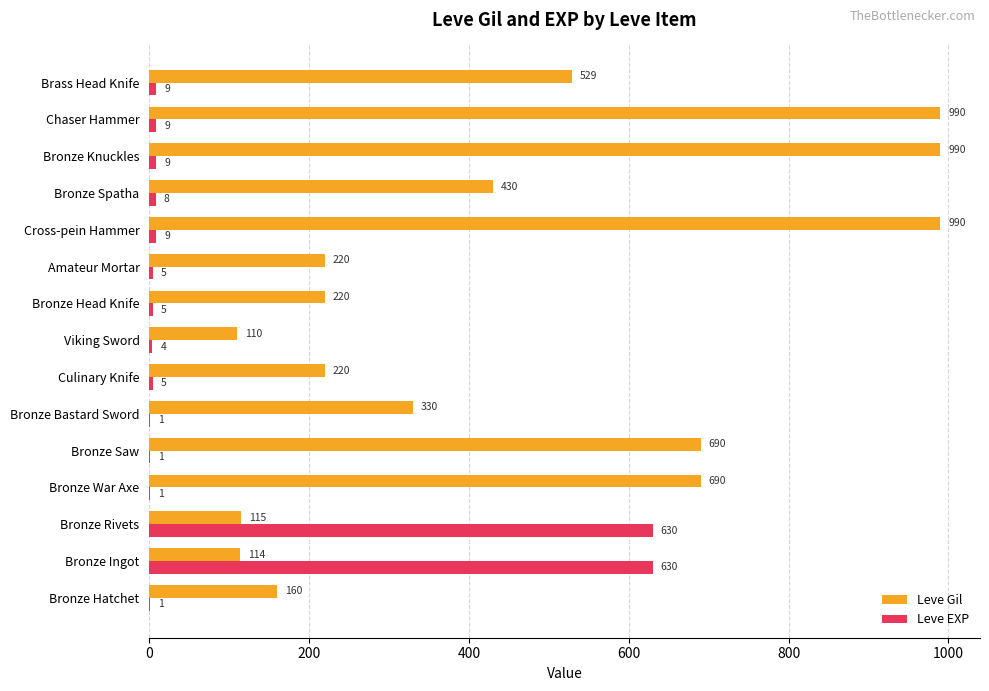

Is it true that Leve Gil equals 220 at Bronze Head Knife?

True